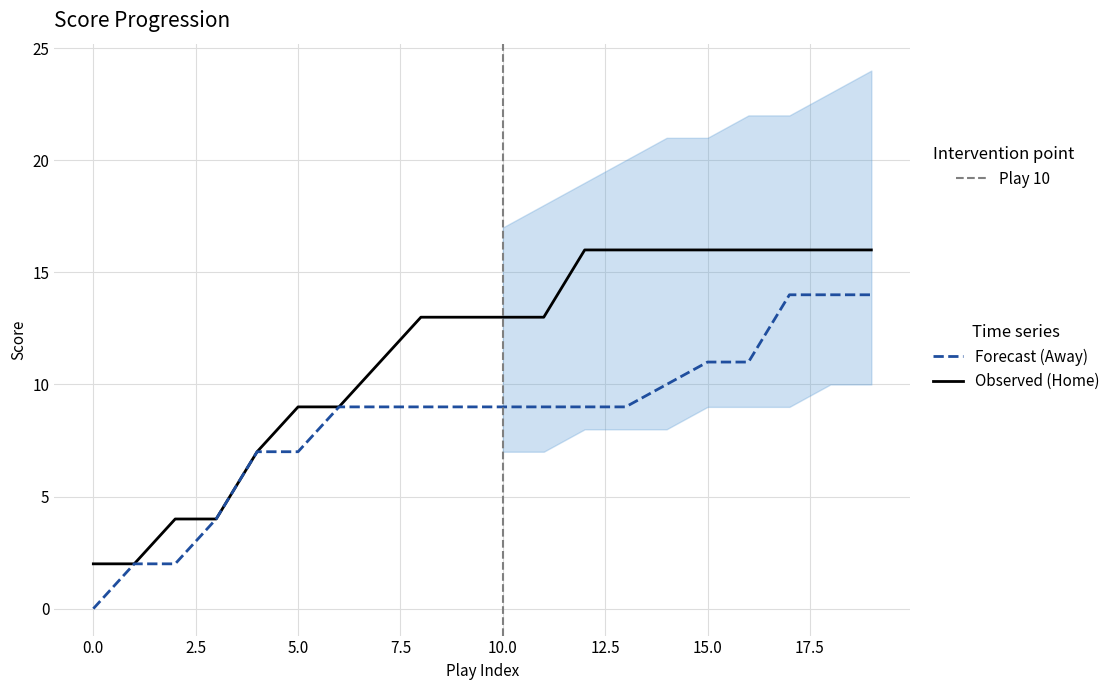

True or false: Observed has more than 1 interior local peaks.

False